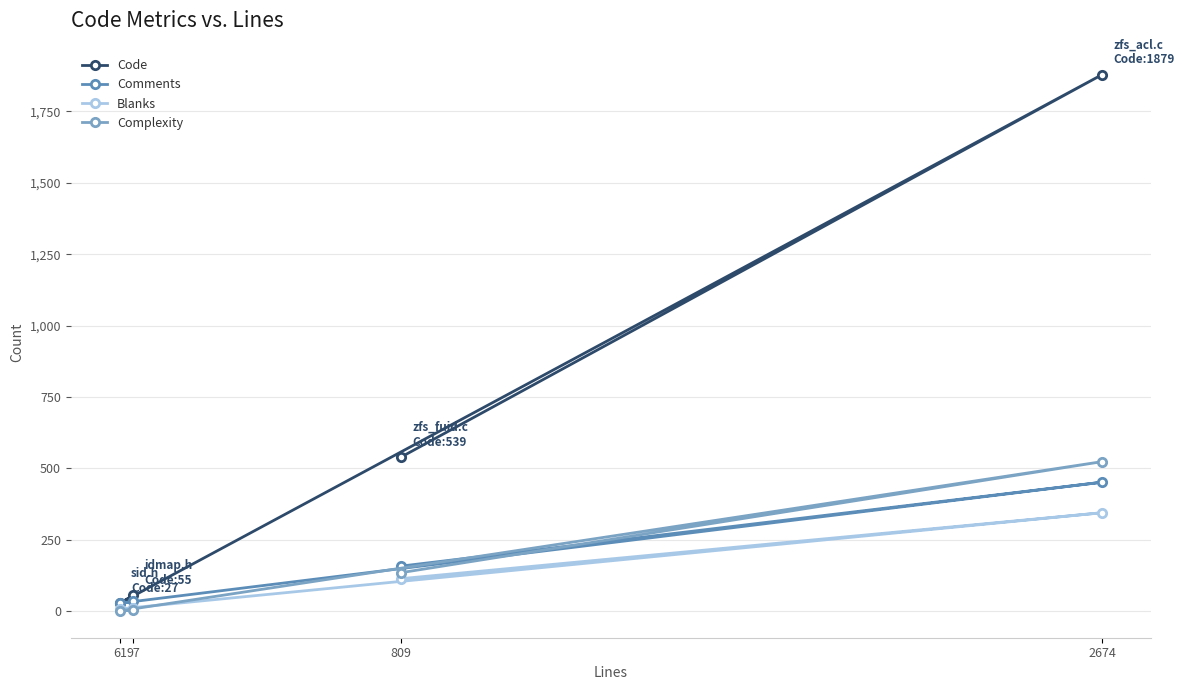

The value of Blanks at 61 is 12. True or false?

False